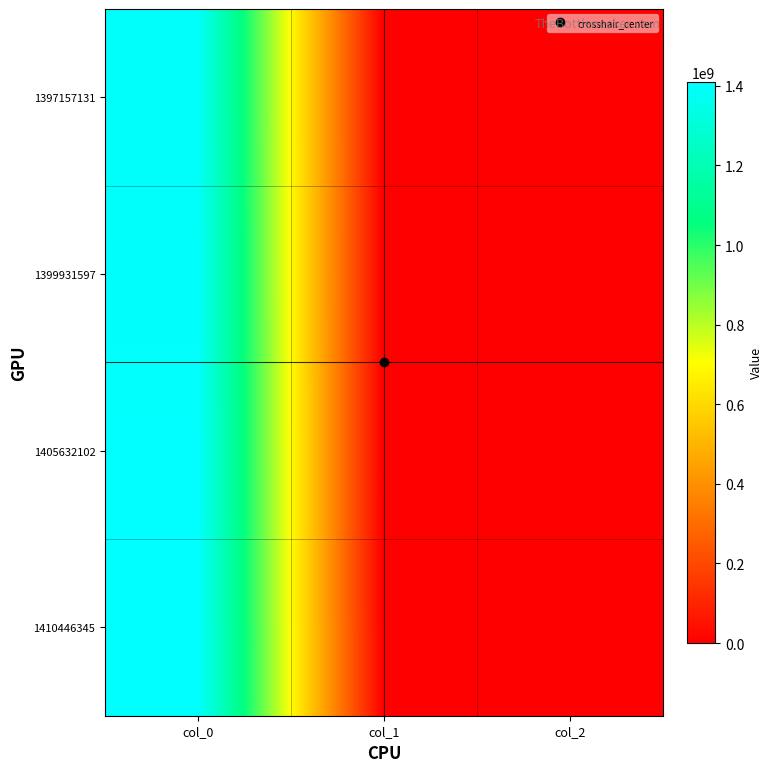

Reading left to right, transcribe all the data shown in this chart.

1397157131: col_0=1397157131	col_1=0	col_2=0
1399931597: col_0=1399931597	col_1=0	col_2=0
1405632102: col_0=1405632102	col_1=0	col_2=0
1410446345: col_0=1410446345	col_1=0	col_2=0